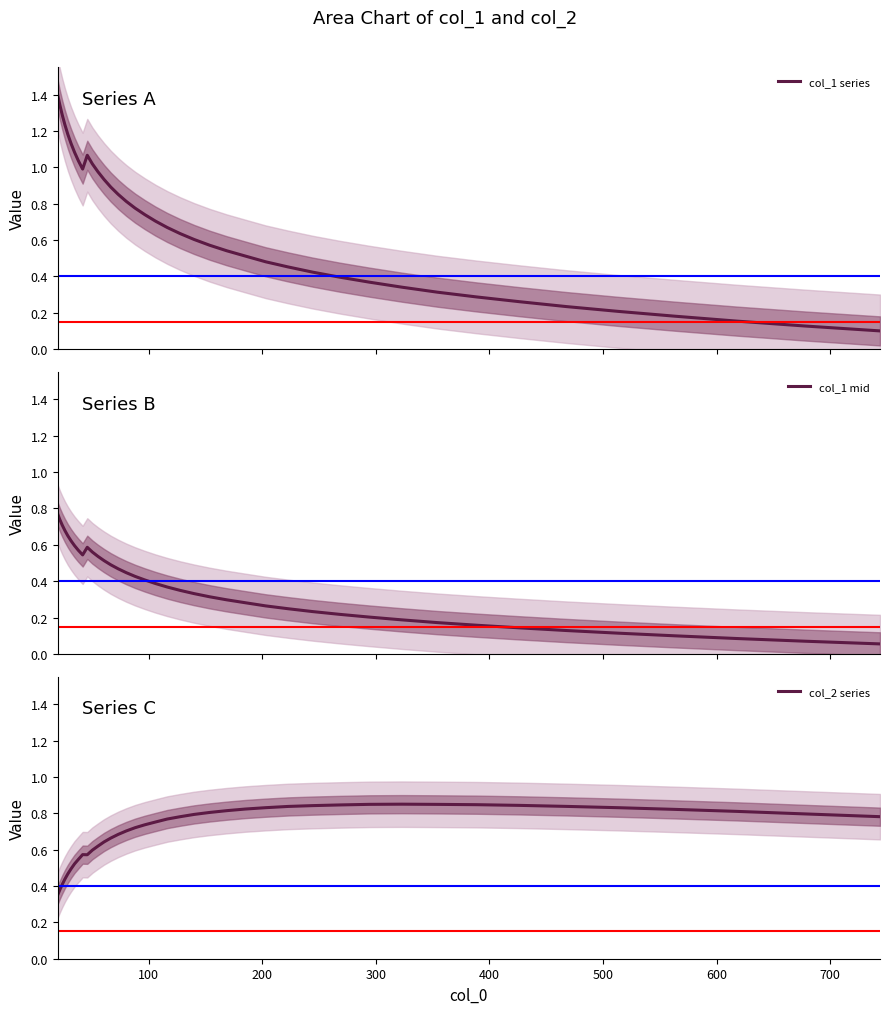

What is the highest value of the col_1 series series?

1.4